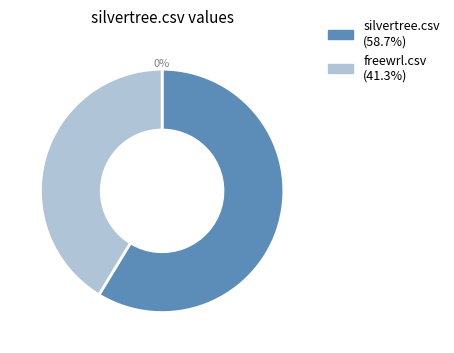

What is the majority slice?

silvertree.csv